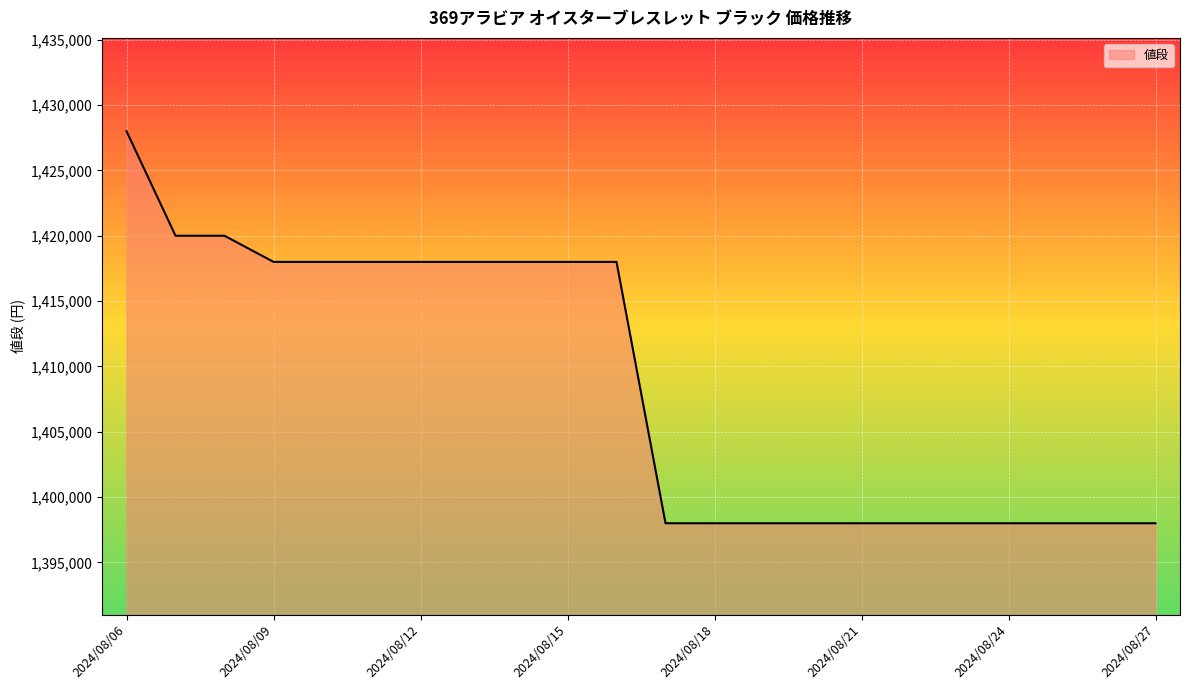

What is the difference between the maximum and minimum values?

30000